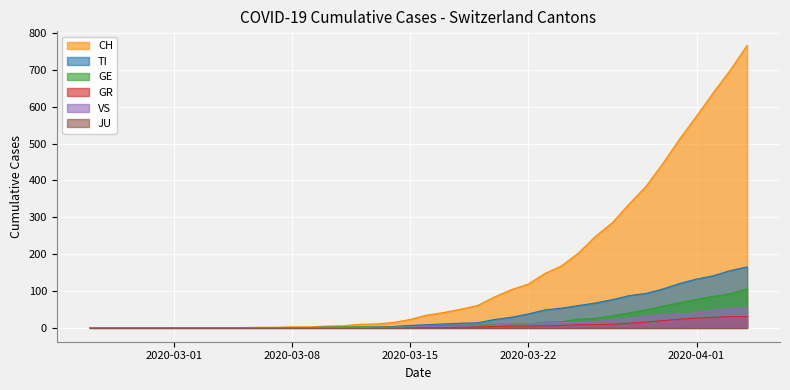

True or false: GR and VS intersect in this chart.

False